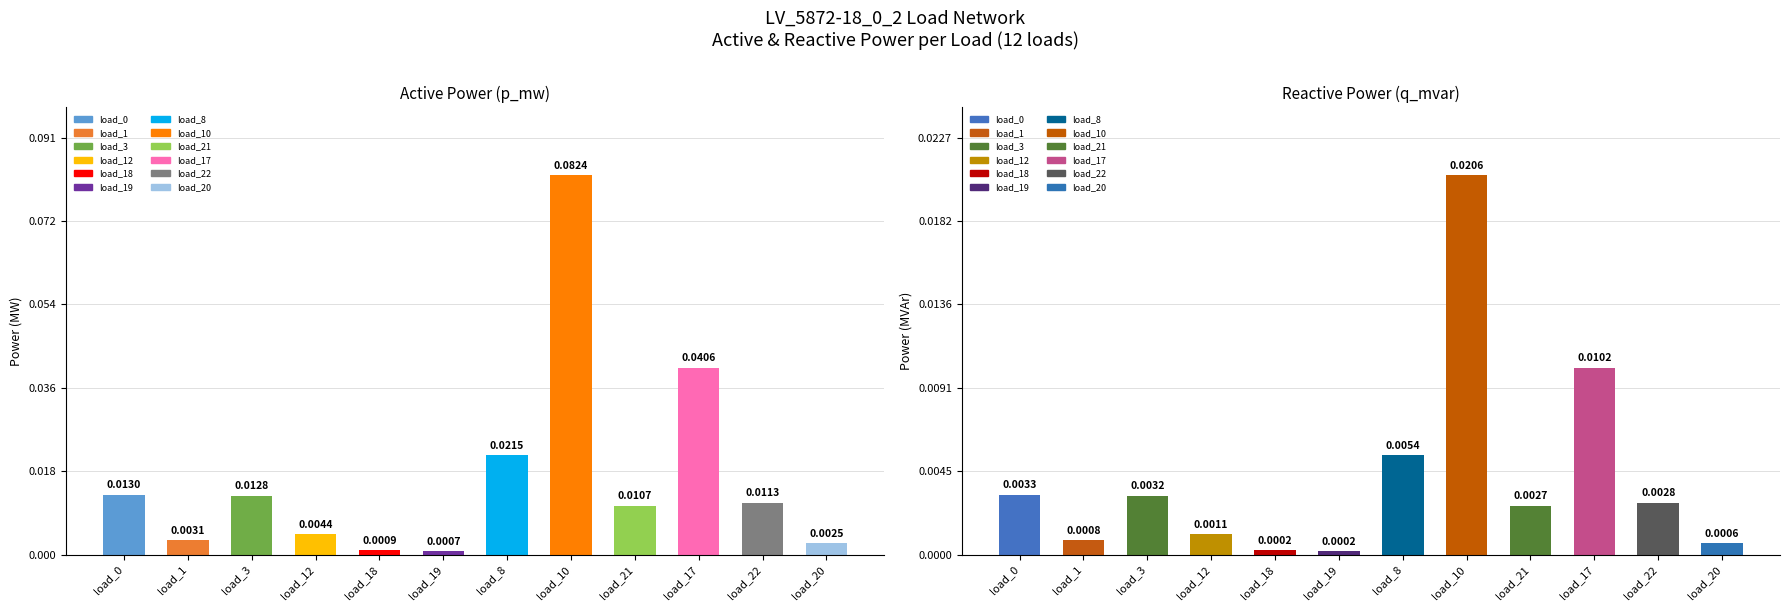

The p_mw series shows 0.0 at load_19. True or false?

False